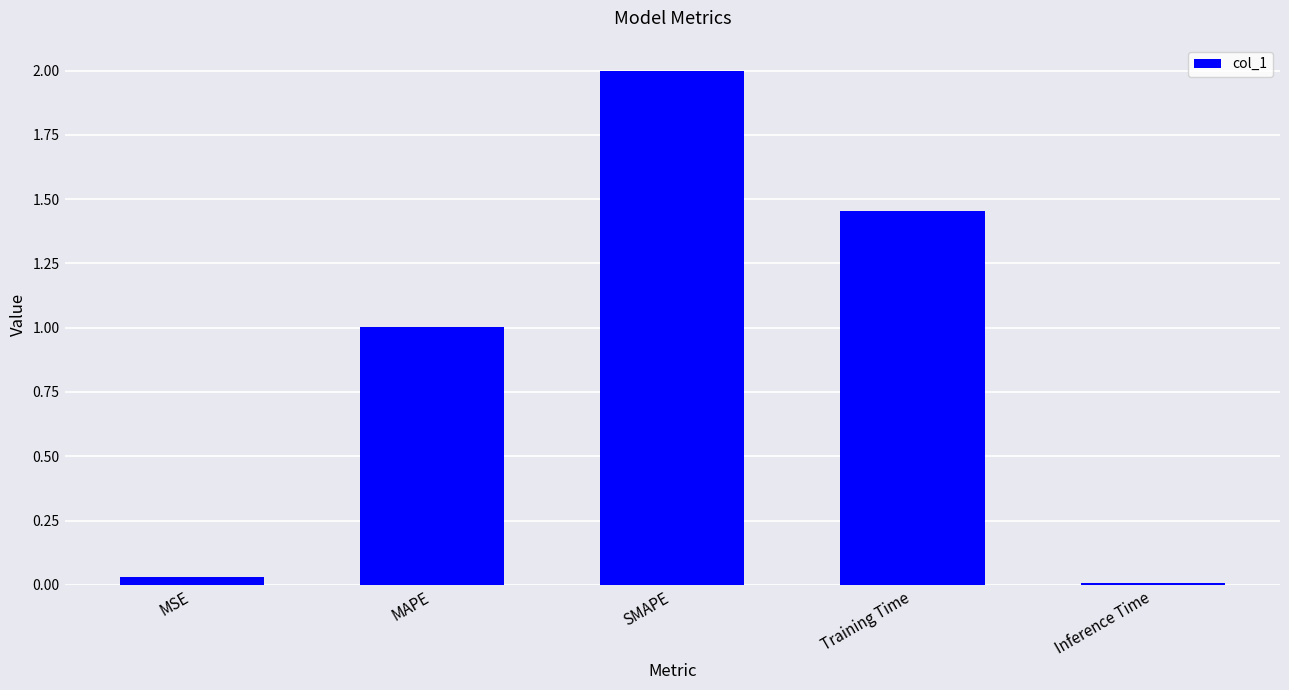

At which category does the chart reach its peak across all series?

SMAPE